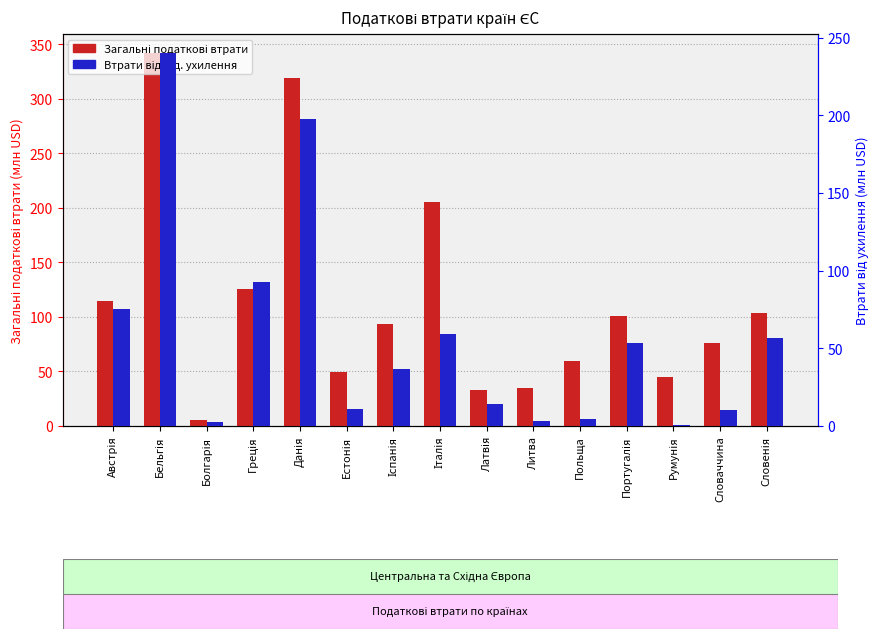

Rank the series by their maximum value, from highest to lowest.

Загальні податкові втрати, Втрати від под. ухилення